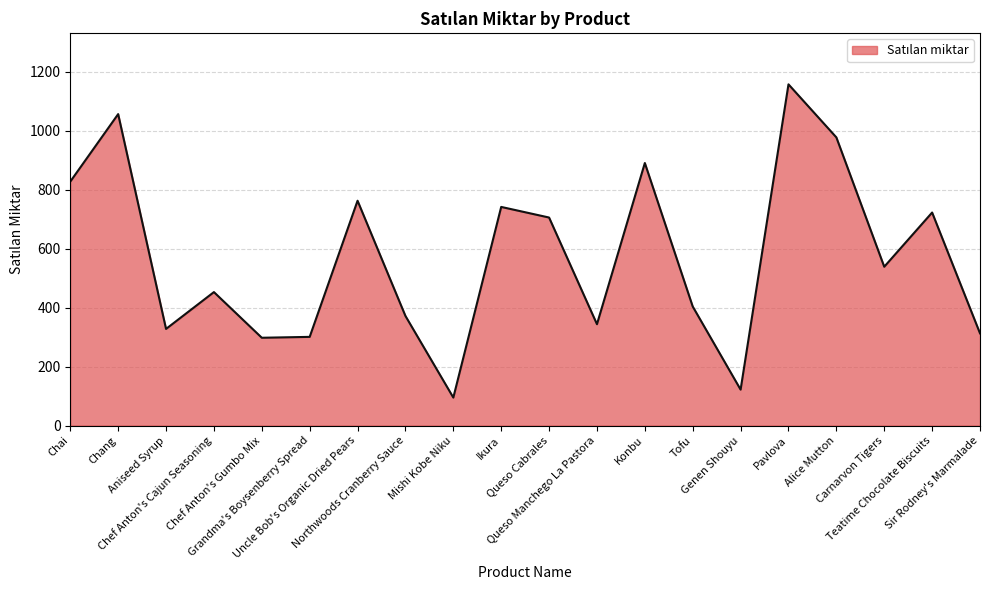

What is the maximum value shown in the chart?

1158